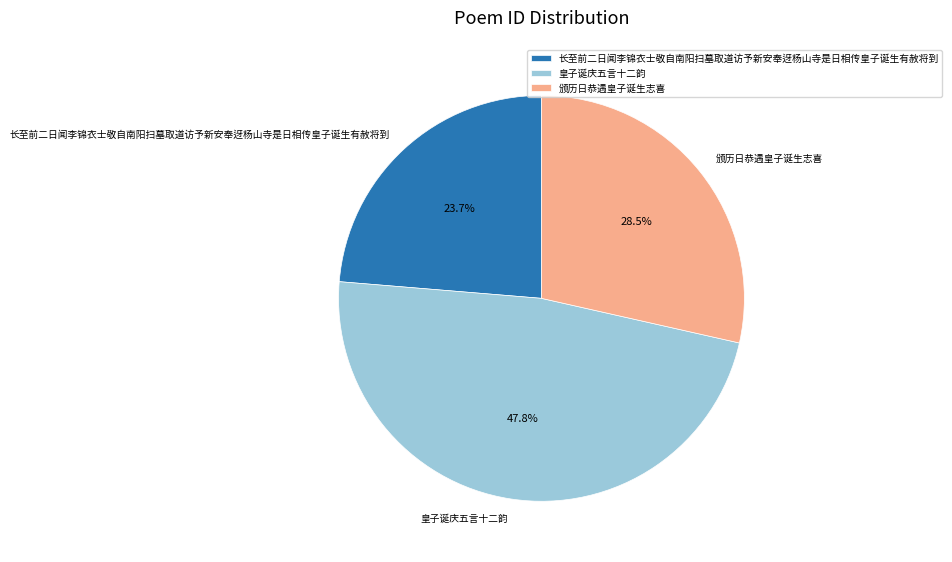

To the nearest percent, what is the average slice percentage?

33%